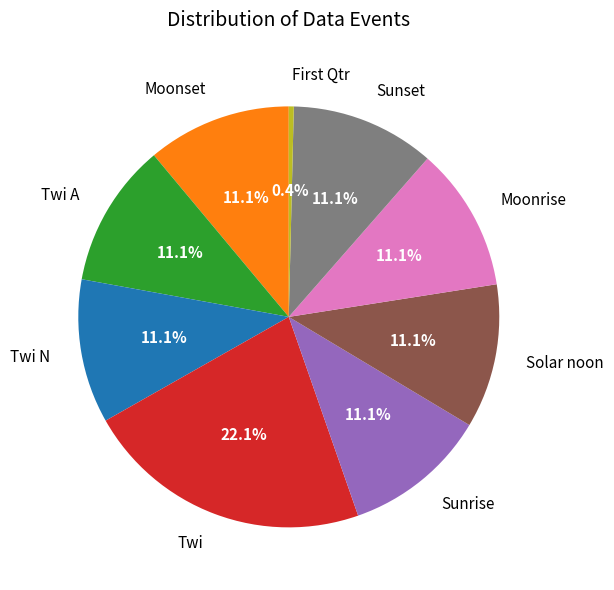

How many slices are in this pie chart?

9